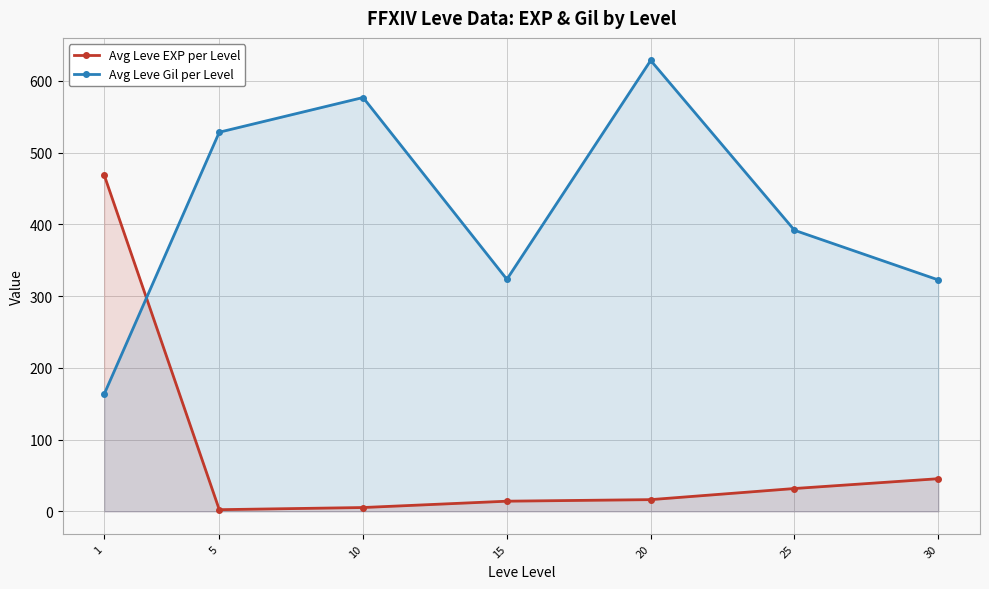

Does the chart have visible grid lines?

Yes